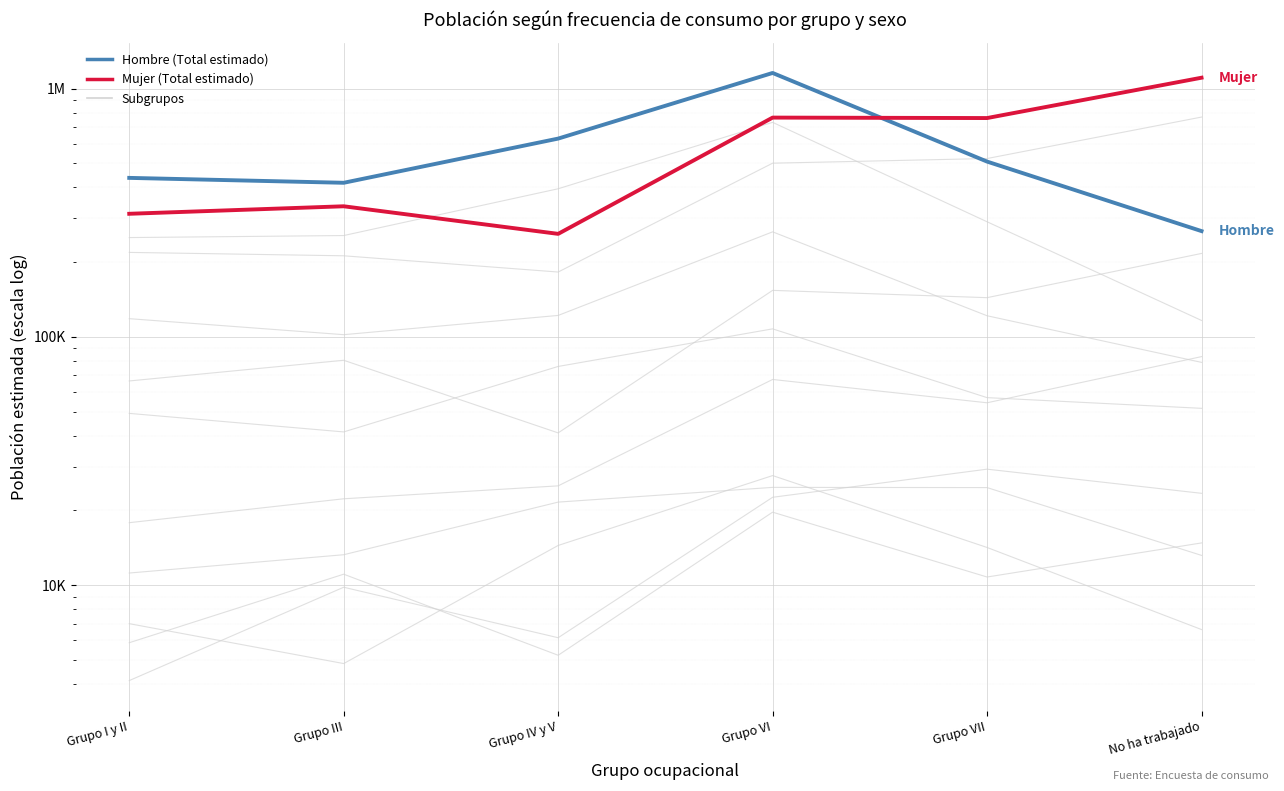

What is the value of the Mujer (Total estimado) point at the 5th from the left?

761522